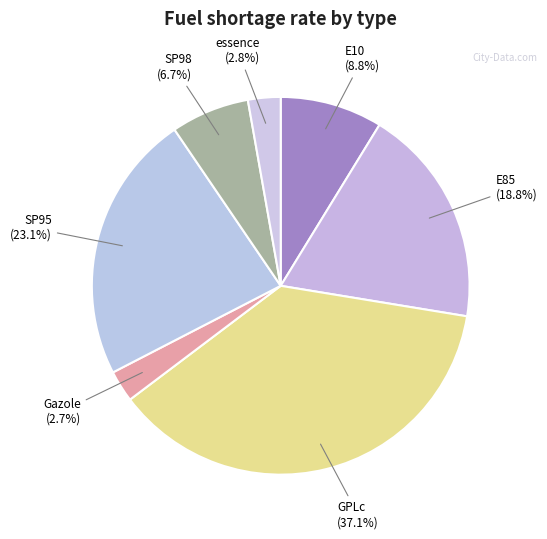

Is it true that SP95 is 23% of the pie?

True